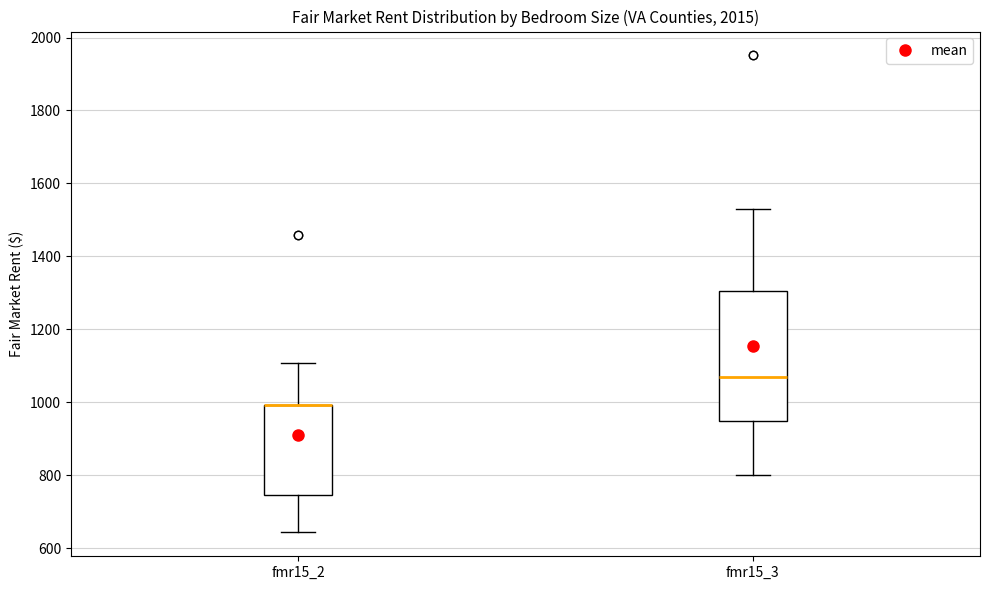

Which box is the tallest, from its lower edge to its upper edge?

fmr15_3